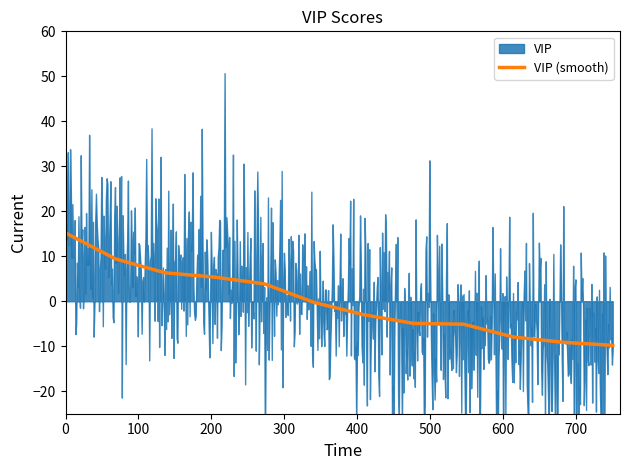

How many lines are shown in the chart?

1